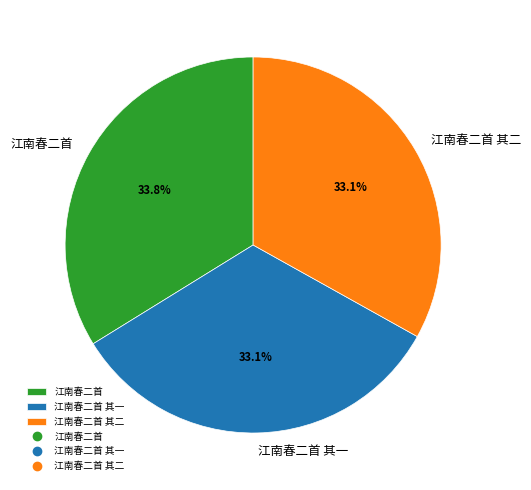

To the nearest percent, what is the combined percentage of 江南春二首 其一 and 江南春二首?

67%